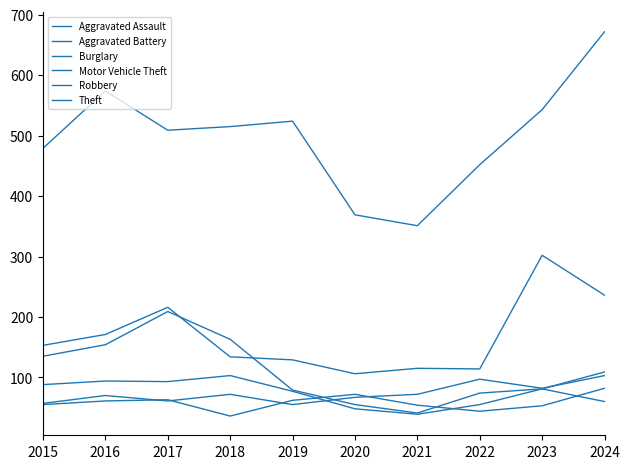

Is the value of Aggravated Battery at 2019 greater than the value of Aggravated Assault at 2017?

Yes